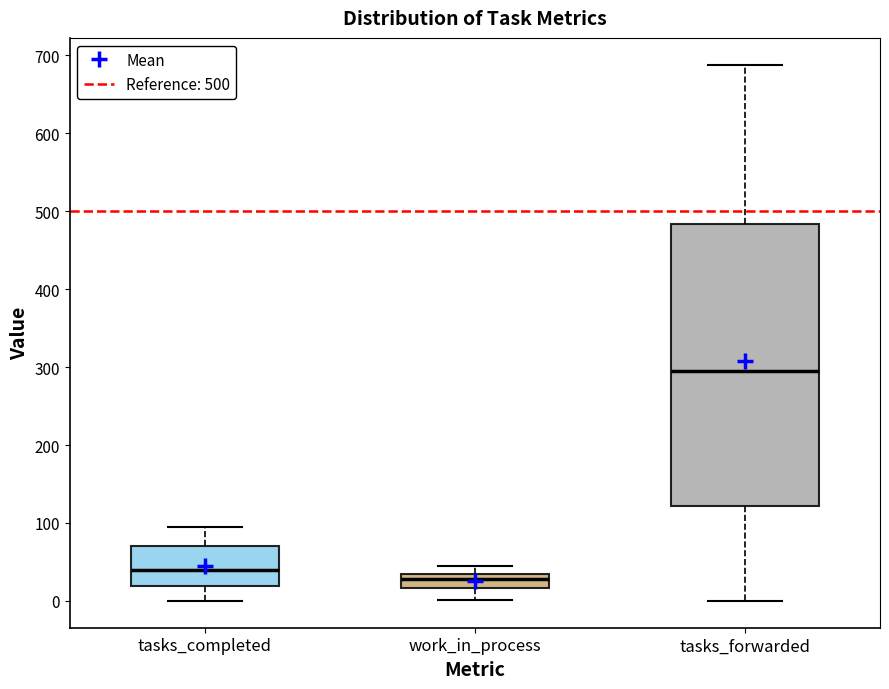

Reading left to right, transcribe this box plot: for each box, give where its median line is, the range the box spans, and where its two whiskers end, as read against the y-axis. The values are not printed on the chart, so give them approximately, as read against the axis.

tasks_completed: median 40, box 20 to 70, whiskers 0 to 100
work_in_process: median 30 (just below the box's upper edge), box 20 to 30, whiskers 0 to 50
tasks_forwarded: median 300, box 120 to 480, whiskers 0 to 690